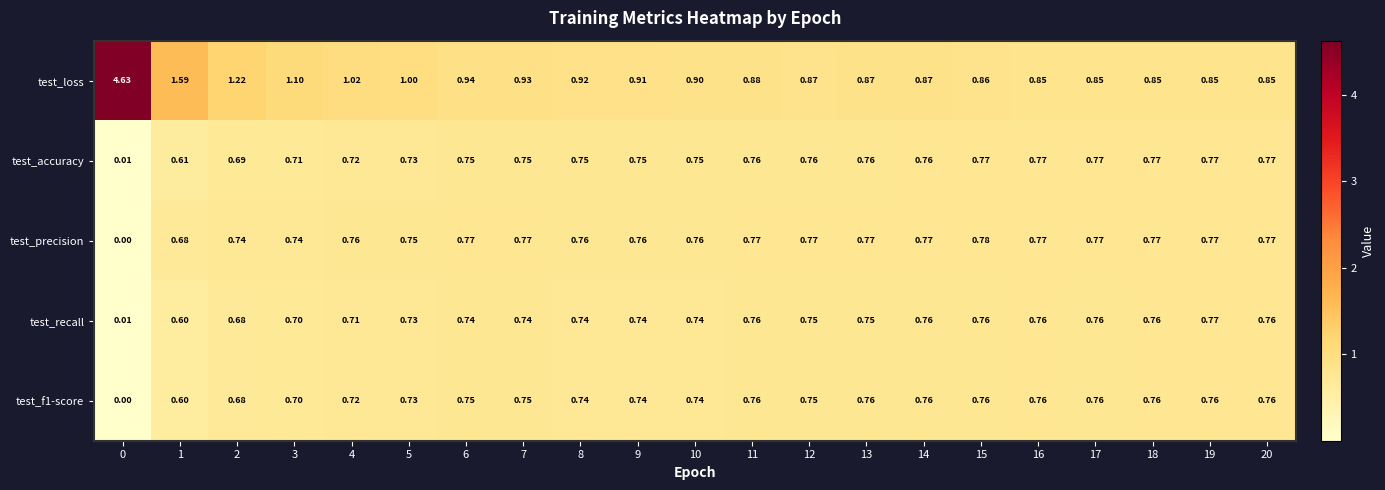

Which series has the largest total across all categories?

test_loss